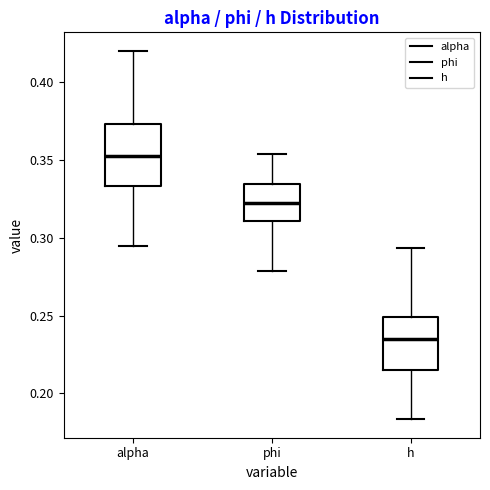

Comparing the boxes themselves (not the whiskers), which one is the tallest?

alpha